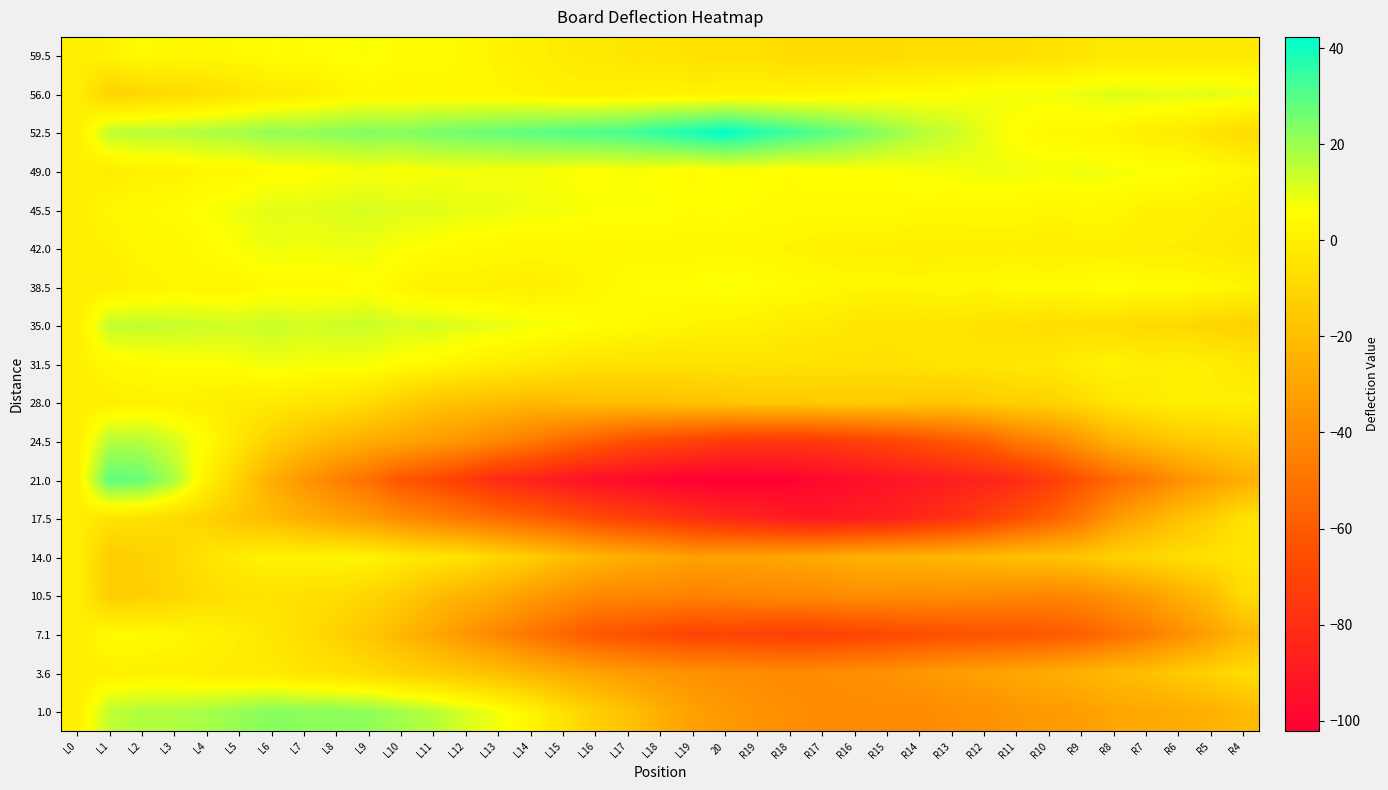

At L14, list the series in order from smallest to largest.

21.0, 17.5, 7.1, 24.5, 10.5, 3.6, 28.0, 14.0, 31.5, 38.5, 59.5, 1.0, 56.0, 42.0, 49.0, 35.0, 45.5, 52.5